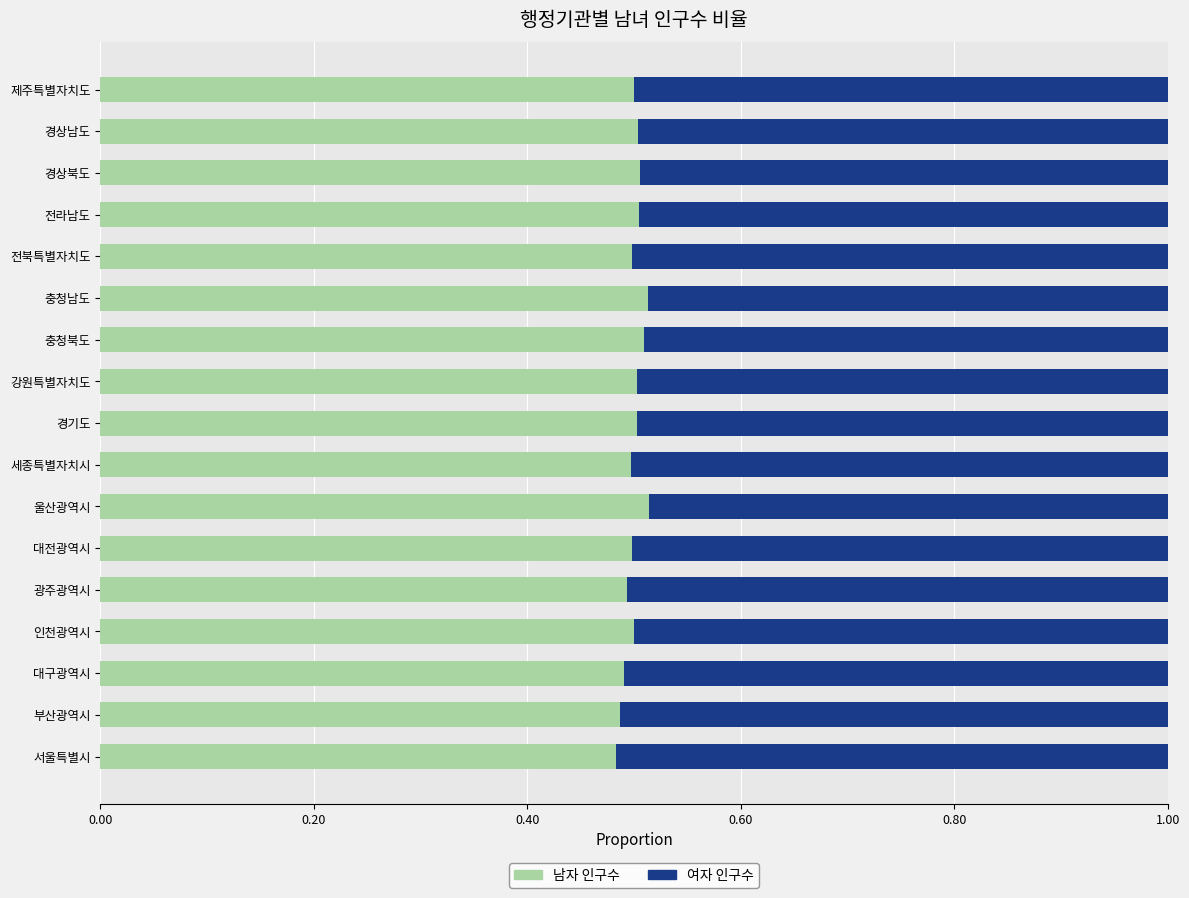

What is the sum of the 남자 인구수 values at 경기도 and 경상남도?

1.0